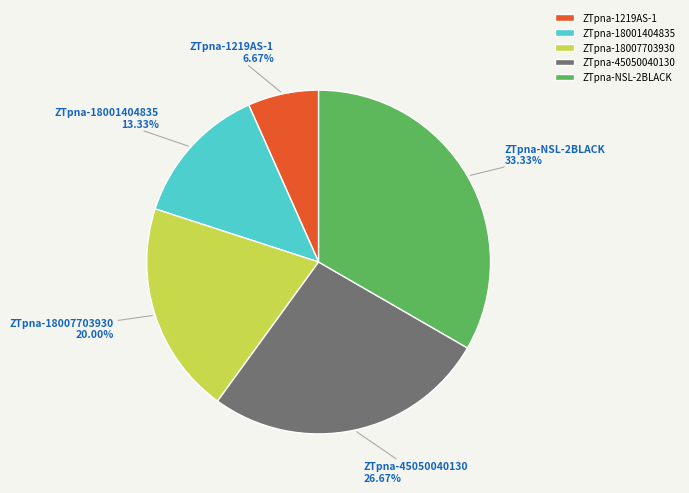

How many segments does this pie chart have?

5